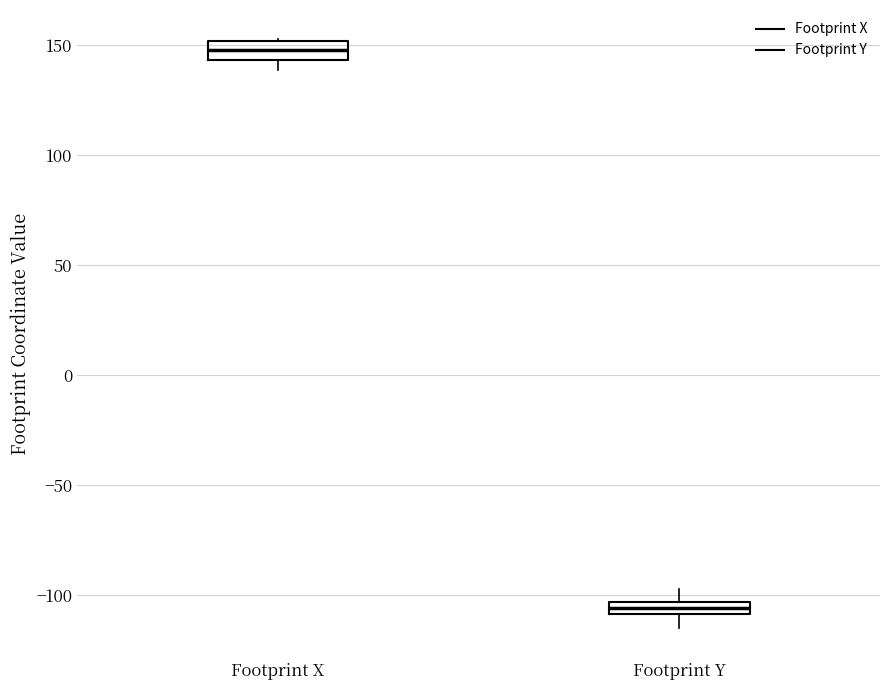

Which box's median line is the highest?

Footprint X